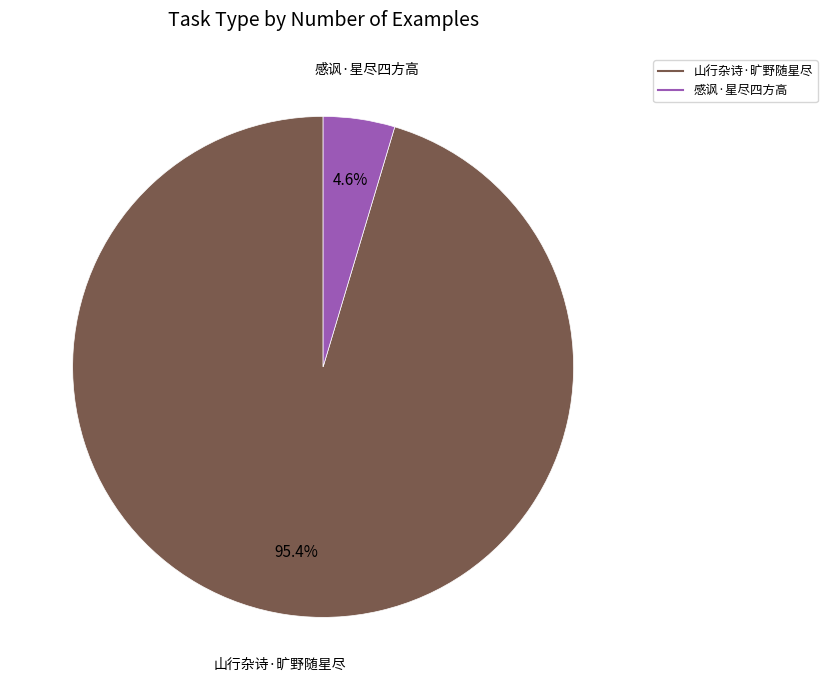

Is it true that 感讽·星尽四方高 is 5% of the pie?

True